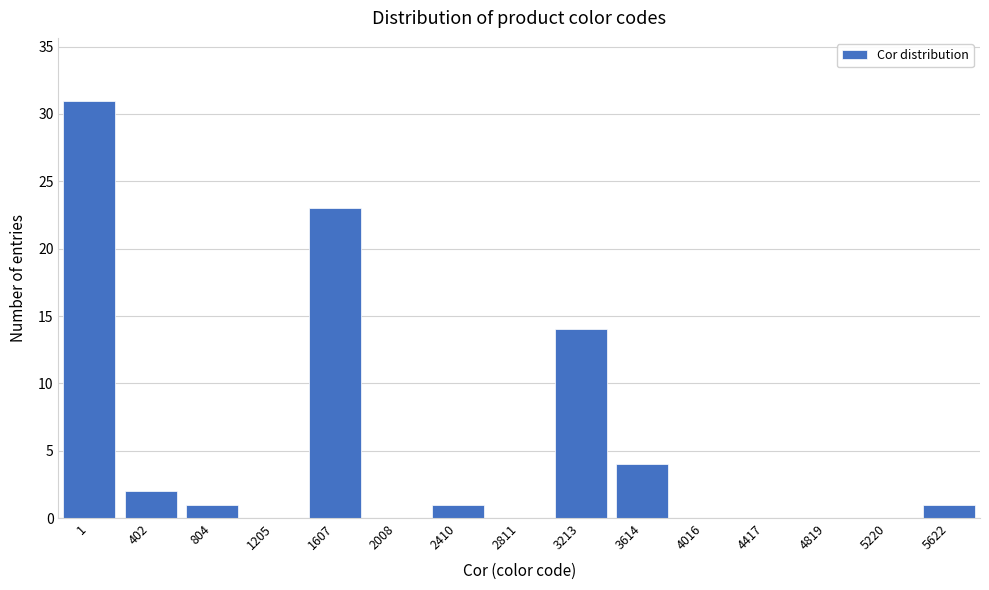

Reading left to right, list all the values displayed in this chart.

1=31	402=2	804=1	1205=0	1607=23	2008=0	2410=1	2811=0	3213=14	3614=4	4016=0	4417=0	4819=0	5220=0	5622=1